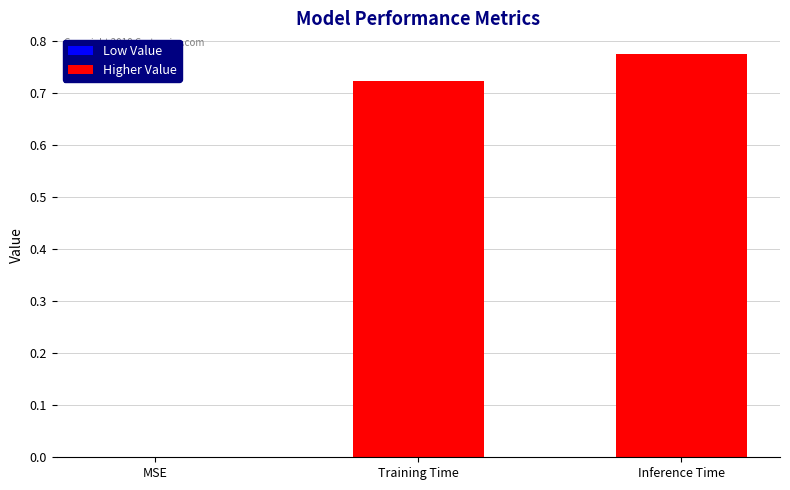

Count the values in the range 0 to 1.

3